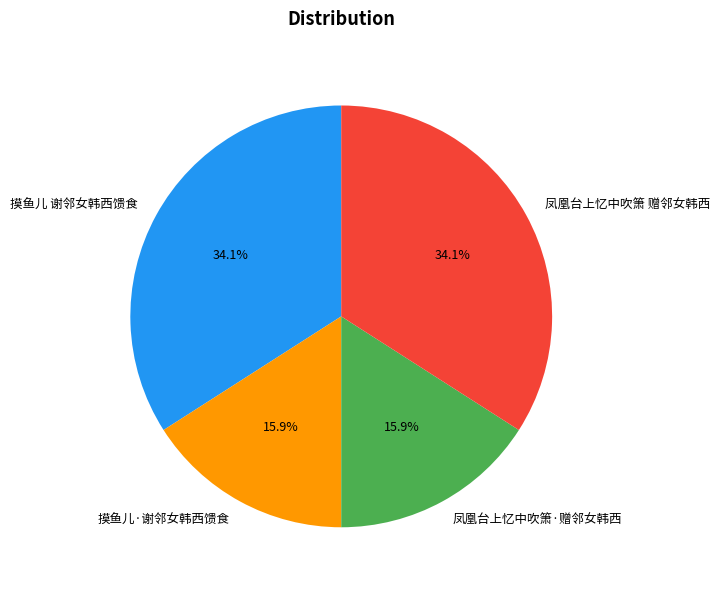

To the nearest percent, what percentage of the pie is 摸鱼儿·谢邻女韩西馈食?

16%